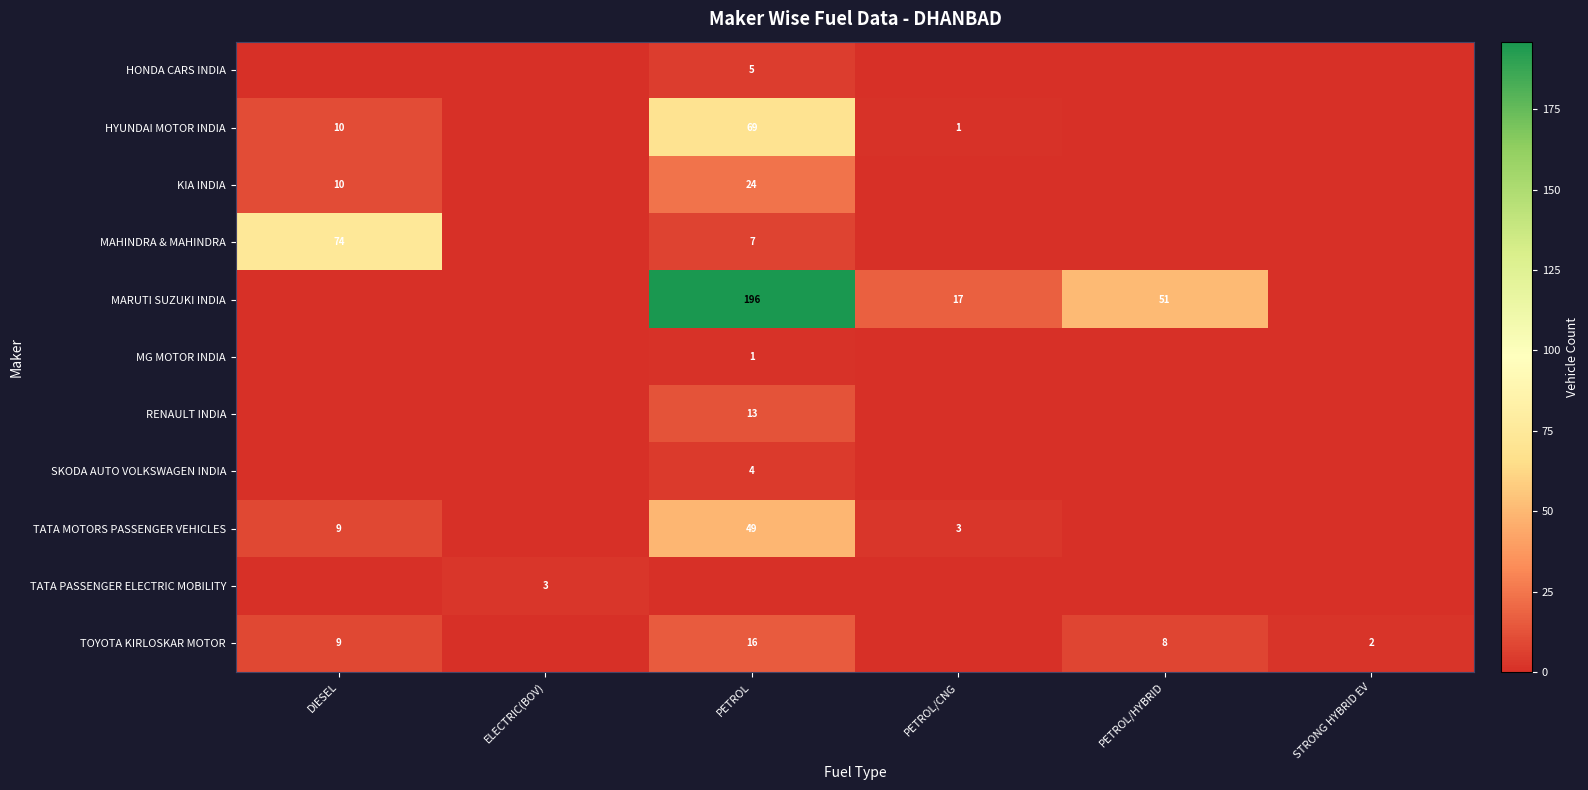

Count the number of data series in this chart.

11